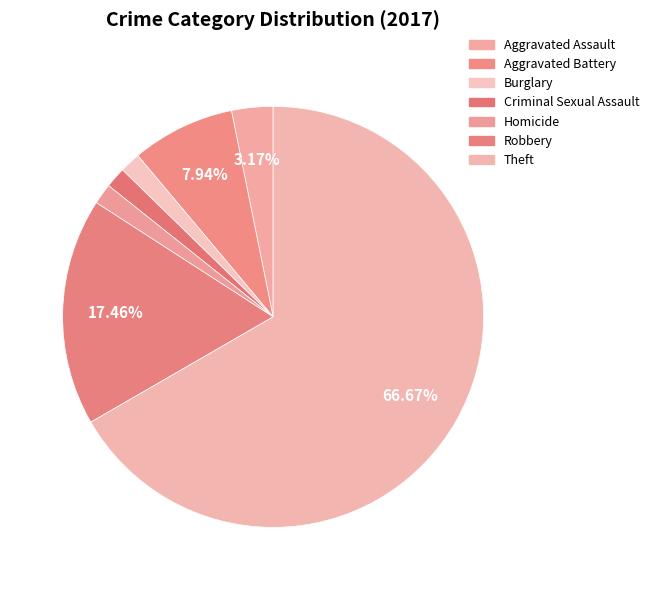

Is it true that Aggravated Assault is 16% of the pie?

False